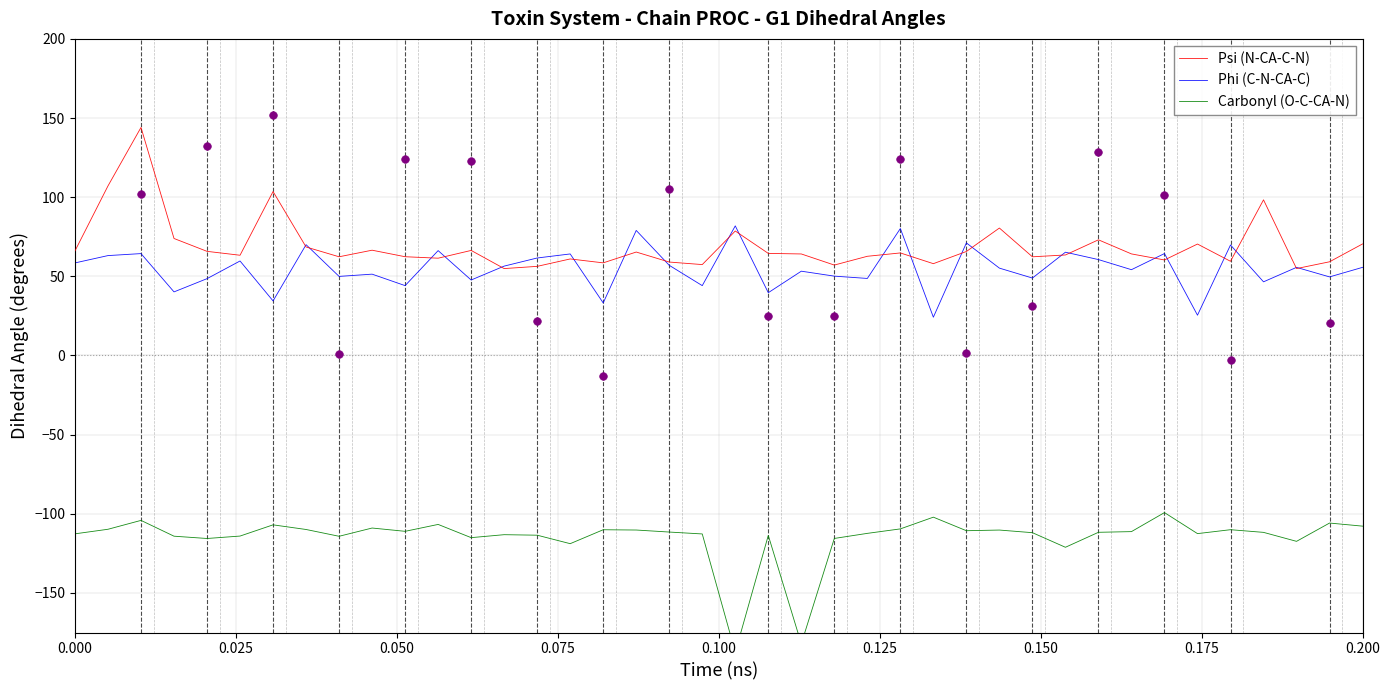

Which series reaches the minimum Y coordinate?

Carbonyl (O-C-CA-N)